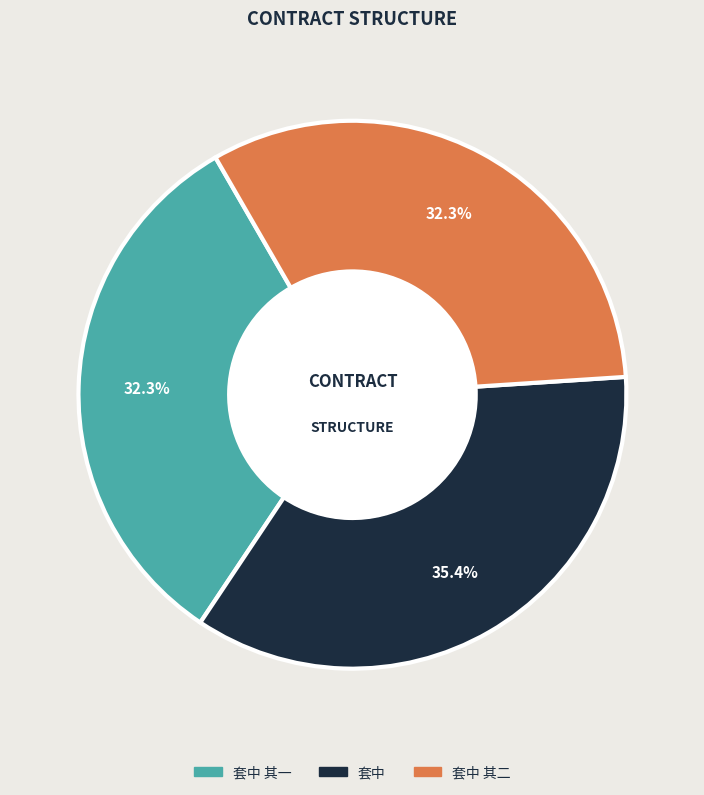

Combined, what portion of the pie is 套中 and 套中 其一?

67.7%